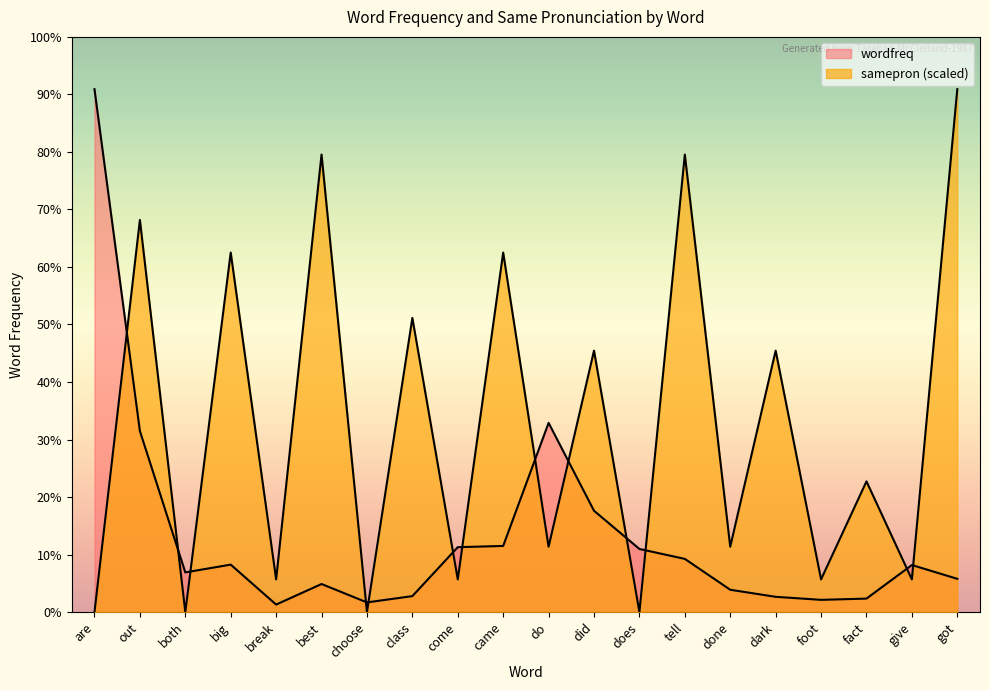

Reading left to right, extract all data points from this chart.

wordfreq: 6743.0	2335.0	512.0	612.0	97.0	362.0	125.0	206.0	837.0	853.0	2440.0	1307.0	814.0	686.0	288.0	197.0	158.0	174.0	607.0	429.0
samepron: 0.0	5057.2	0.0	4635.8	421.4	5900.1	0.0	3792.9	421.4	4635.8	842.9	3371.5	0.0	5900.1	842.9	3371.5	421.4	1685.8	421.4	6743.0